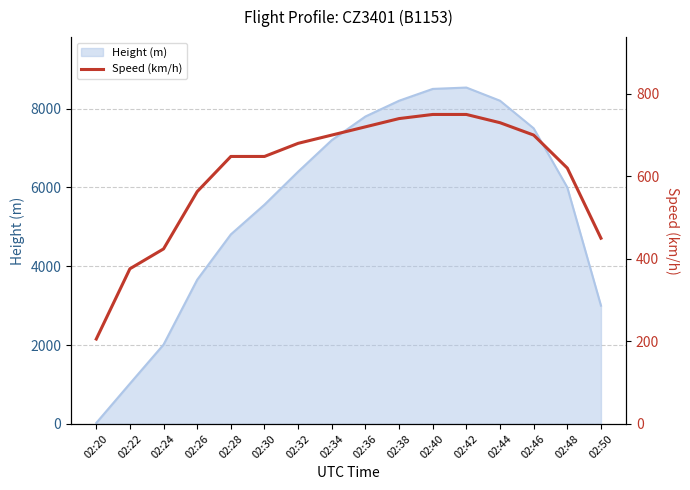

Read the value at 02:38.

740.0